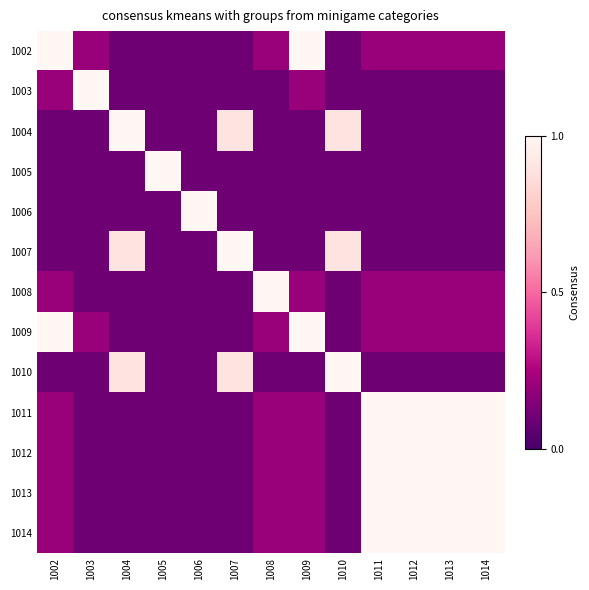

How many data points does each series have?

13